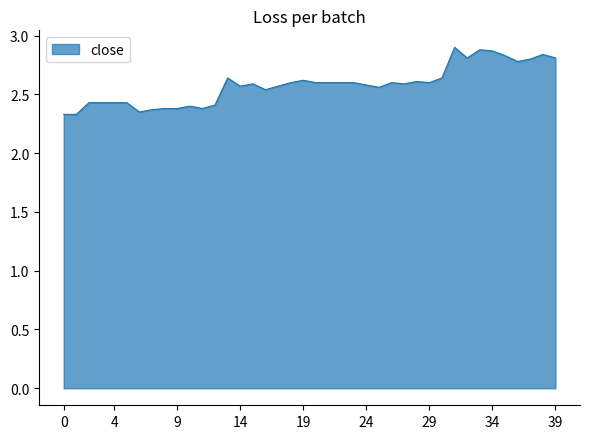

What is the greatest value displayed?

2.9